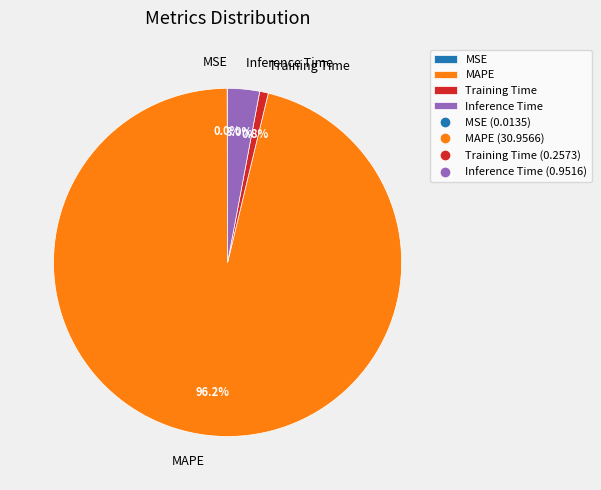

Which has a higher value, MAPE or Training Time?

MAPE